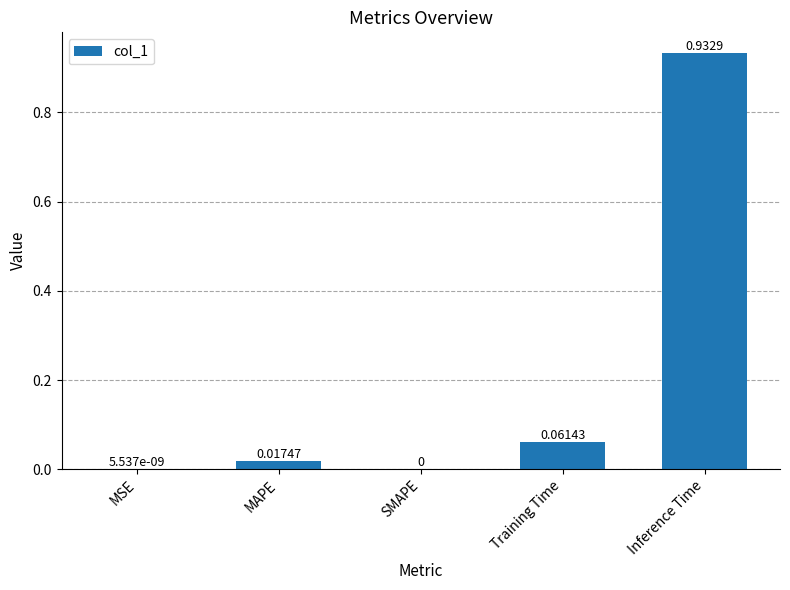

True or false: the data shows 0.0 at SMAPE.

True